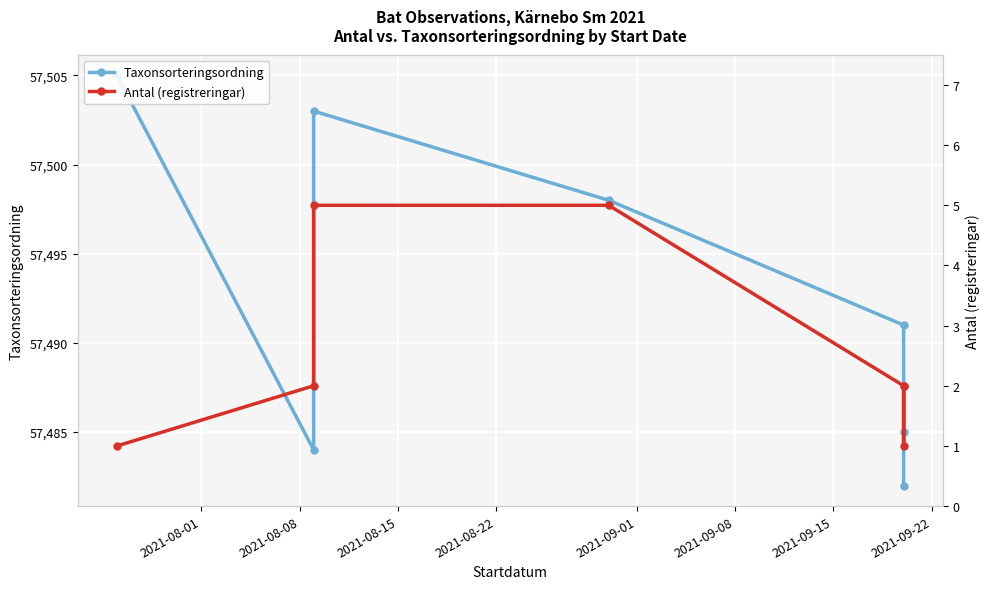

What value does the Taxonsorteringsordning series have at 2021-08-22, to the nearest 10?

57500